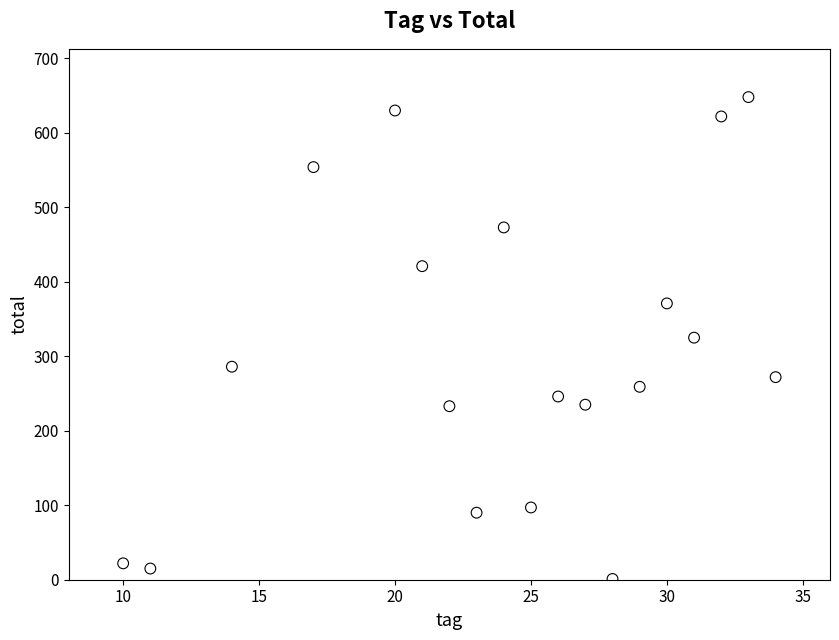

What is the range of Y values (max minus min)?

647